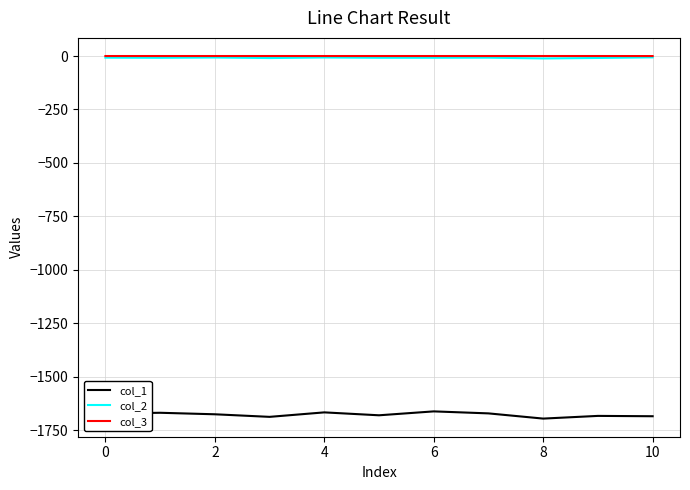

True or false: col_2 and col_3 intersect in this chart.

False